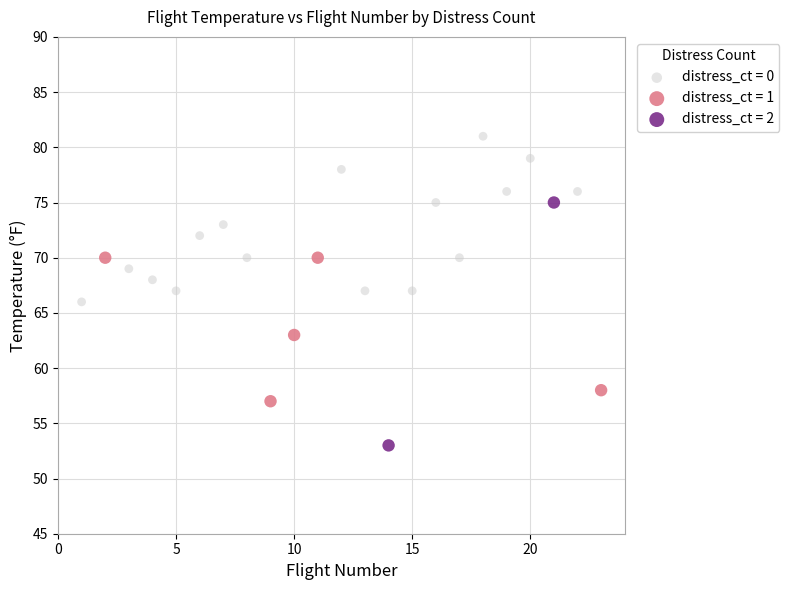

Which series contains the lowest Y value?

distress_ct = 2